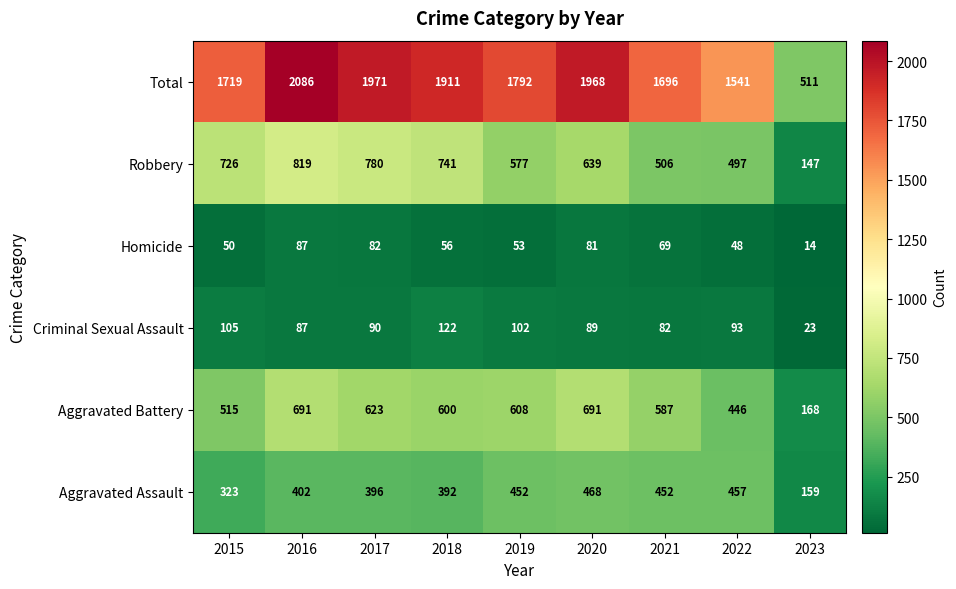

At which category does the chart reach its peak across all series?

2016